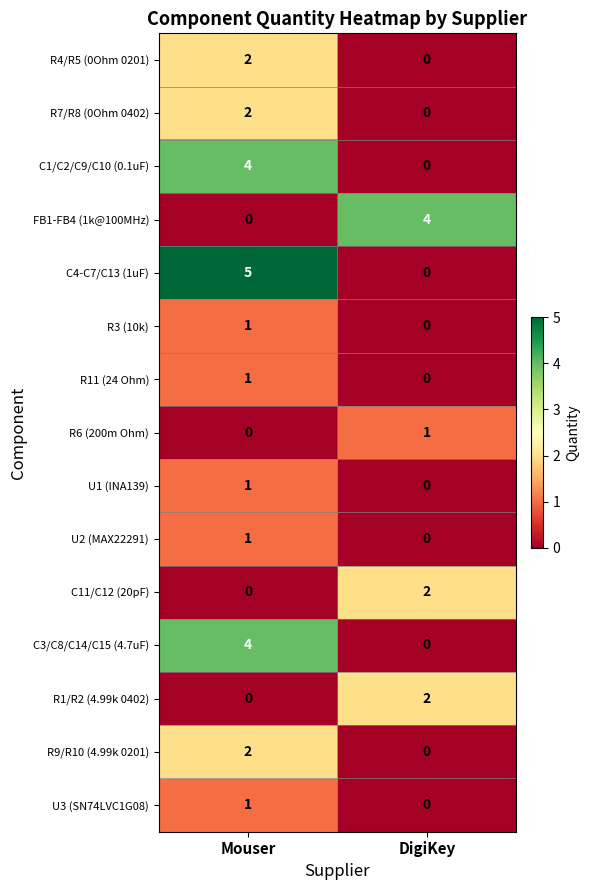

At which label is FB1-FB4 (1k@100MHz) closest to 2?

Mouser